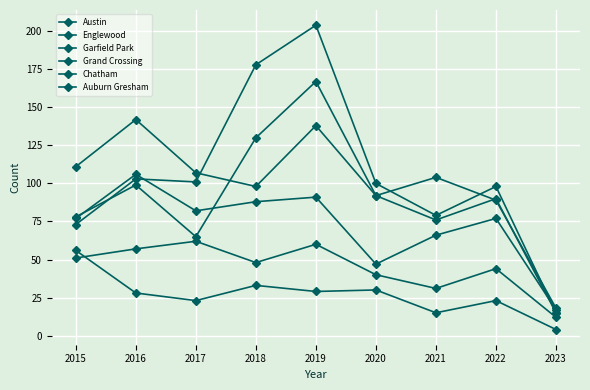

Which category has the highest value across all series?

2019